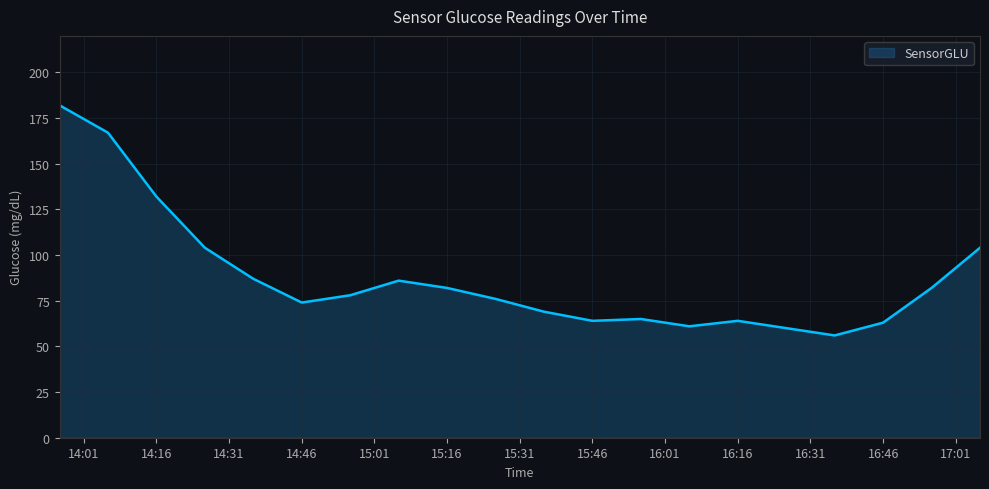

Reading left to right, what are all the values shown in this chart?

182	167	132	104	87	74	78	86	82	76	69	64	65	61	64	60	56	63	82	104